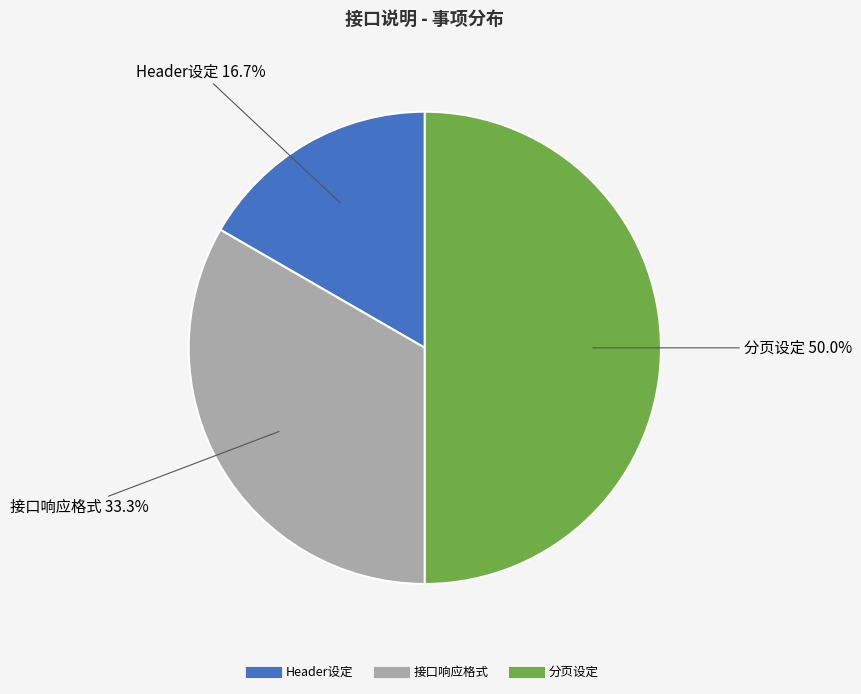

What percentage is the Header设定 slice, to the nearest percent?

17%